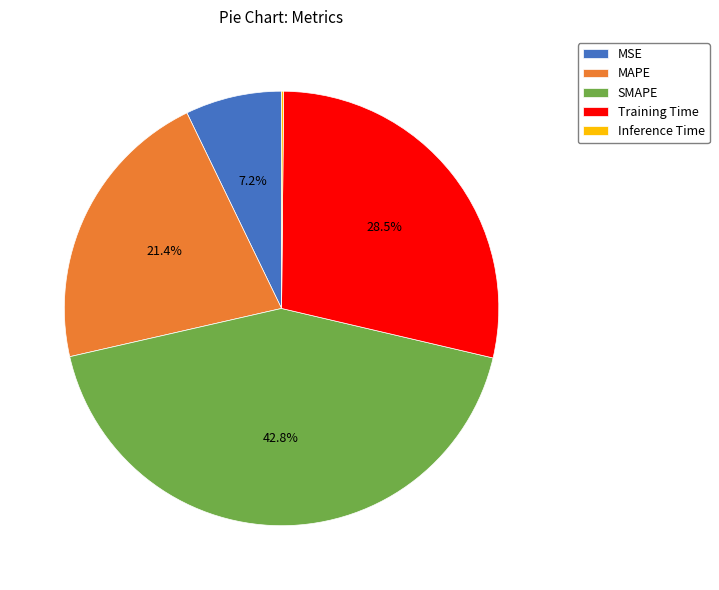

Approximately how many times larger is the value at MSE compared to Training Time?

0.3